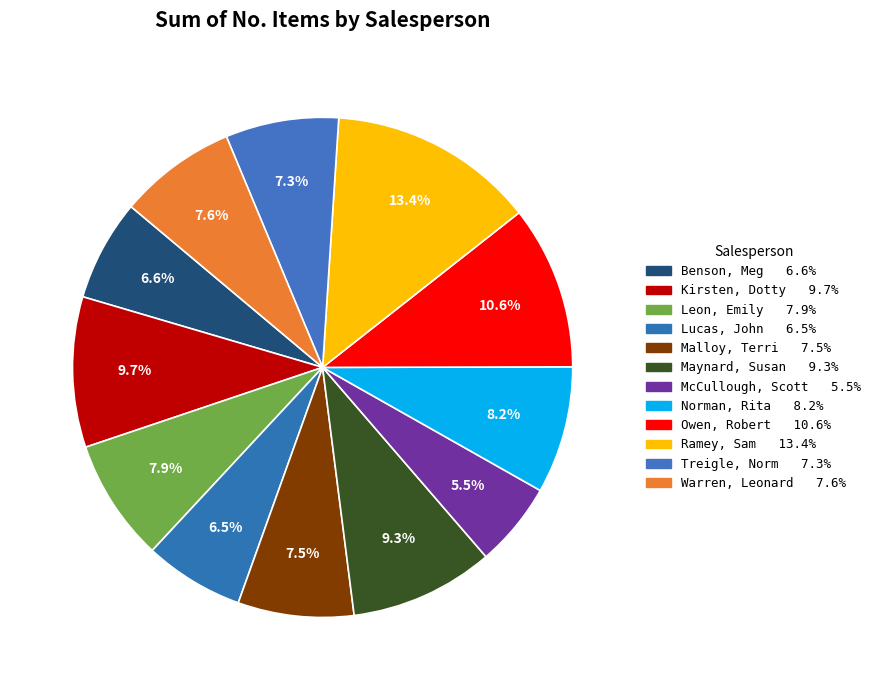

Which slice is the largest?

Ramey, Sam